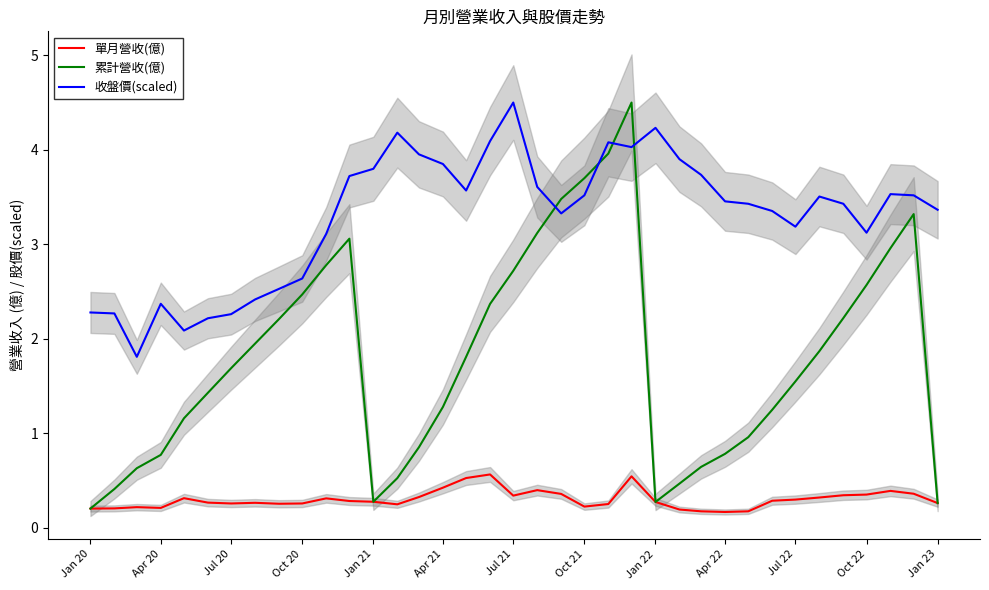

How many series are shown in this chart?

3